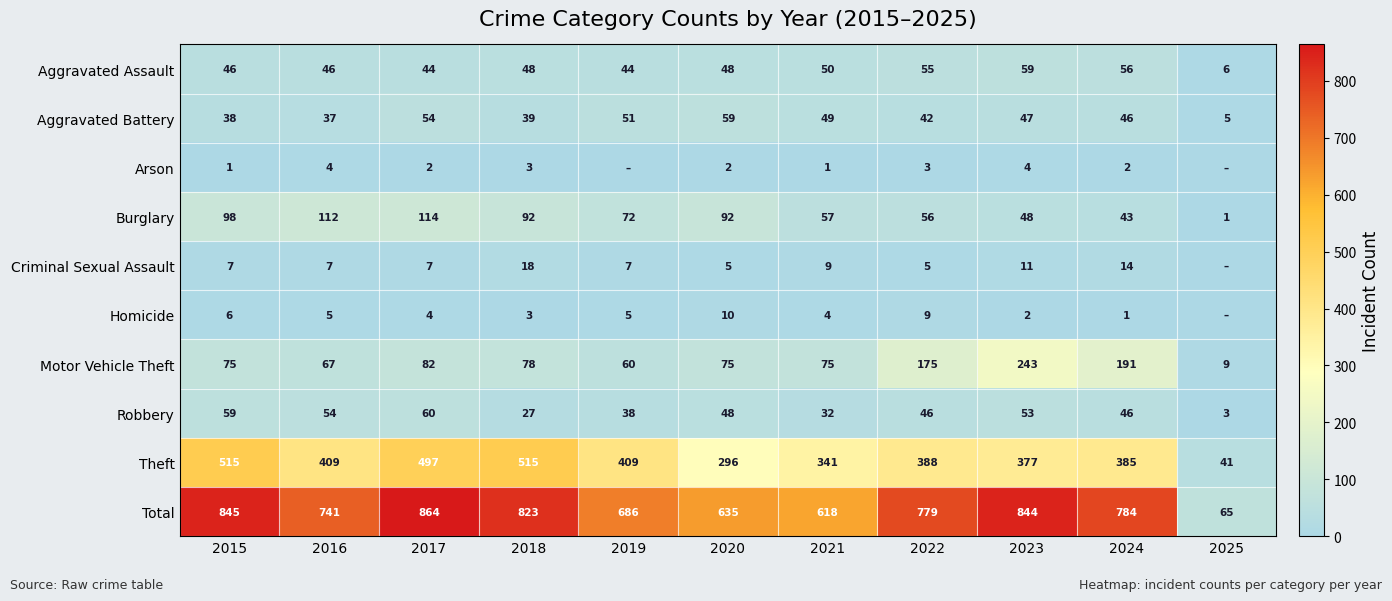

How many distinct data groups are displayed?

10